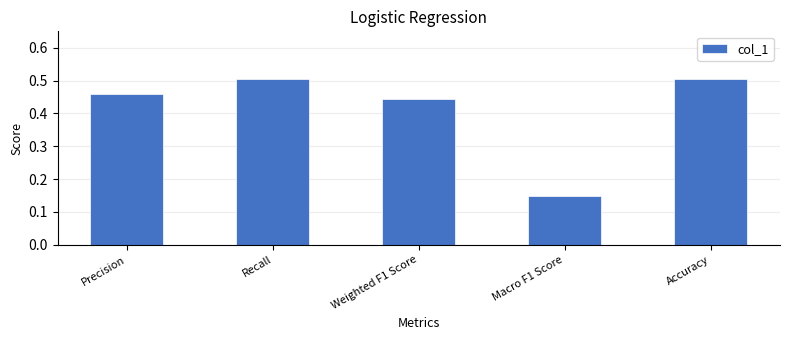

What position from the left is Macro F1 Score?

4